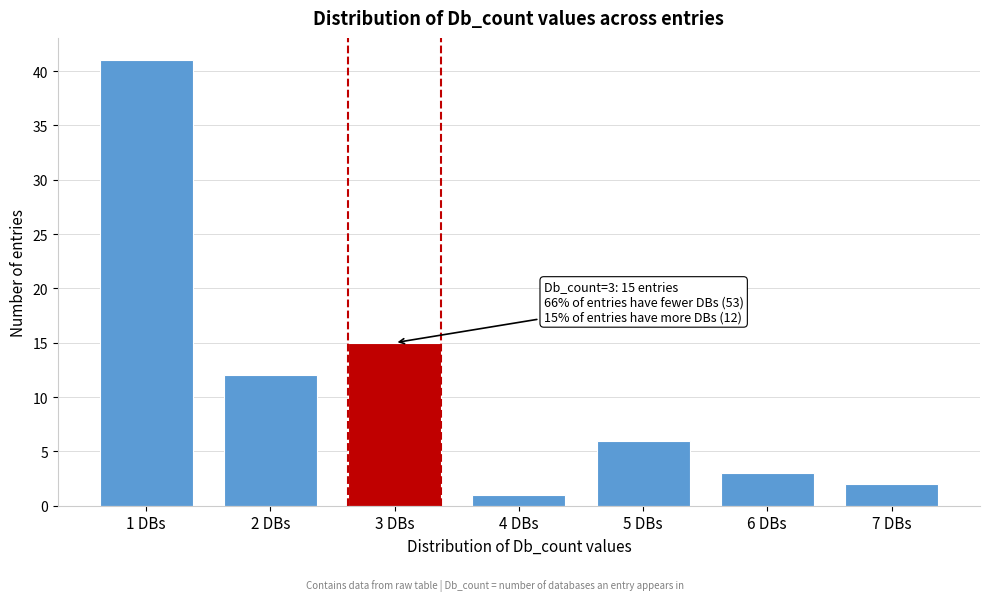

Reading left to right, transcribe all the data shown in this chart.

41	12	15	1	6	3	2